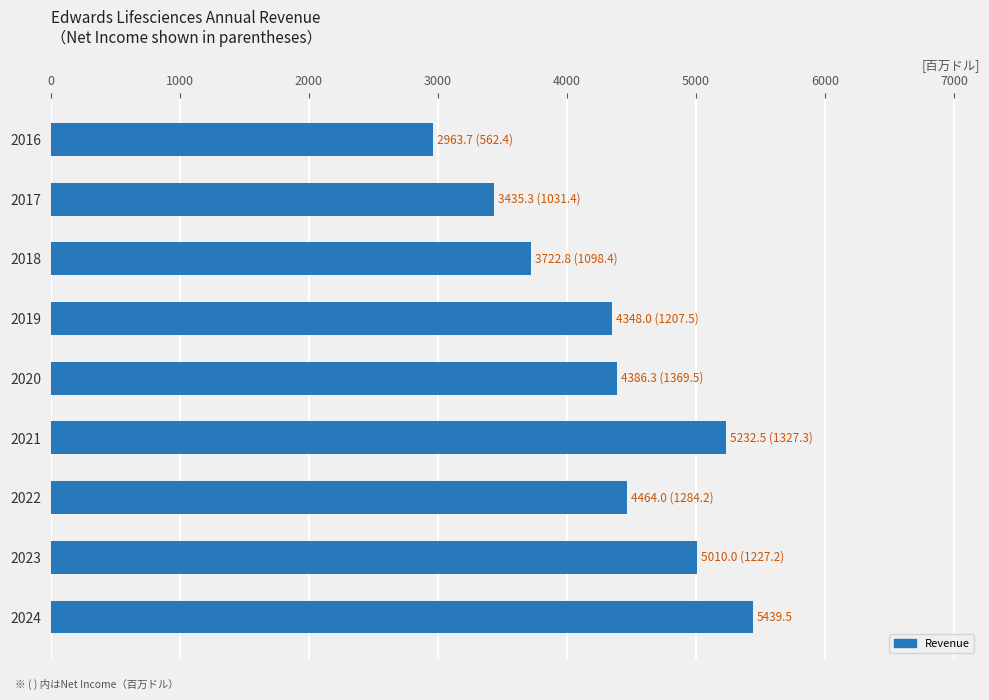

What is the difference between the second highest and minimum values?

2268.8